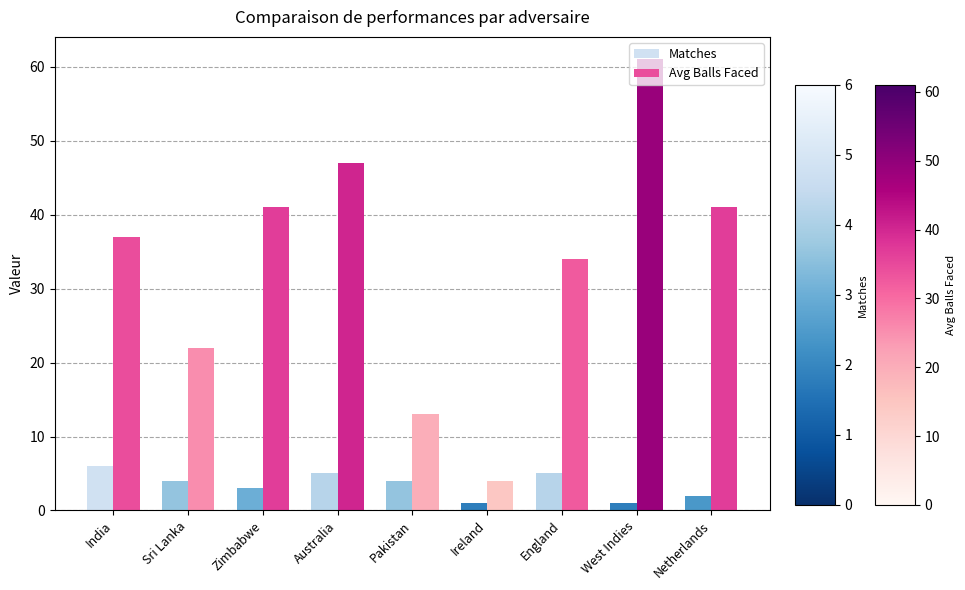

Where is Avg Balls Faced nearest to the value 32?

England